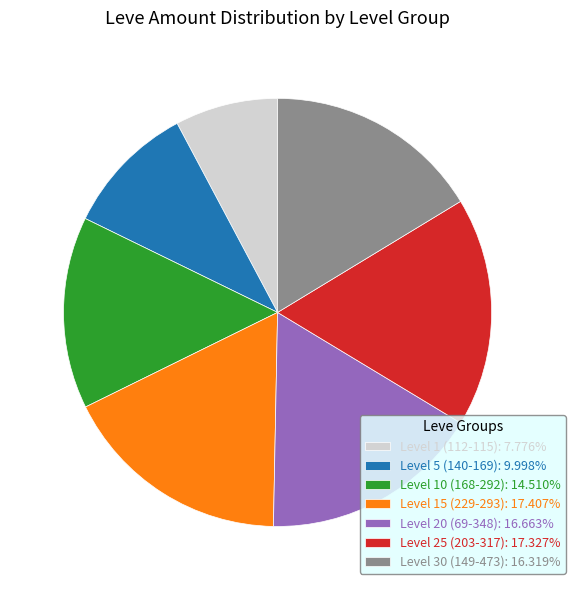

Do Level 20 (69-348): 16.663% and Level 5 (140-169): 9.998% together represent more than half of the pie?

No